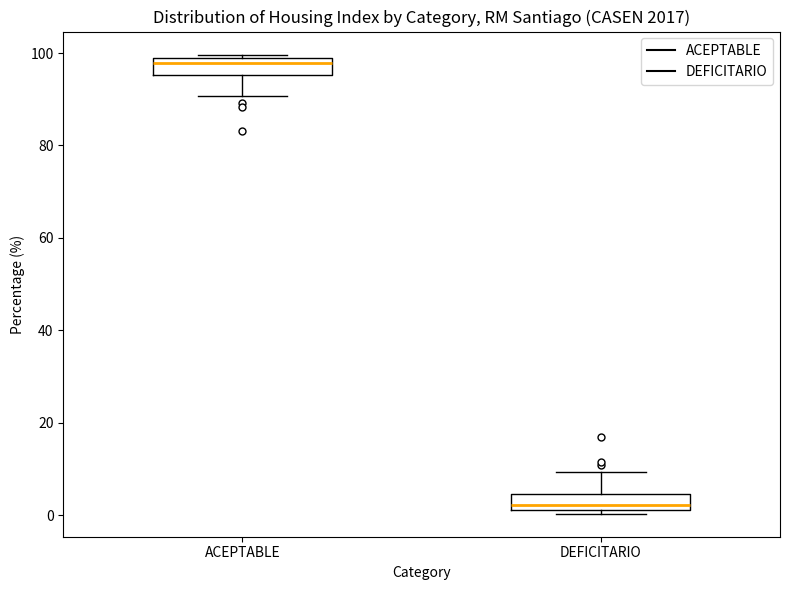

Where does the upper whisker of the box for DEFICITARIO end on the y-axis? The values are not printed on the chart, so give them approximately, as read against the axis.

10